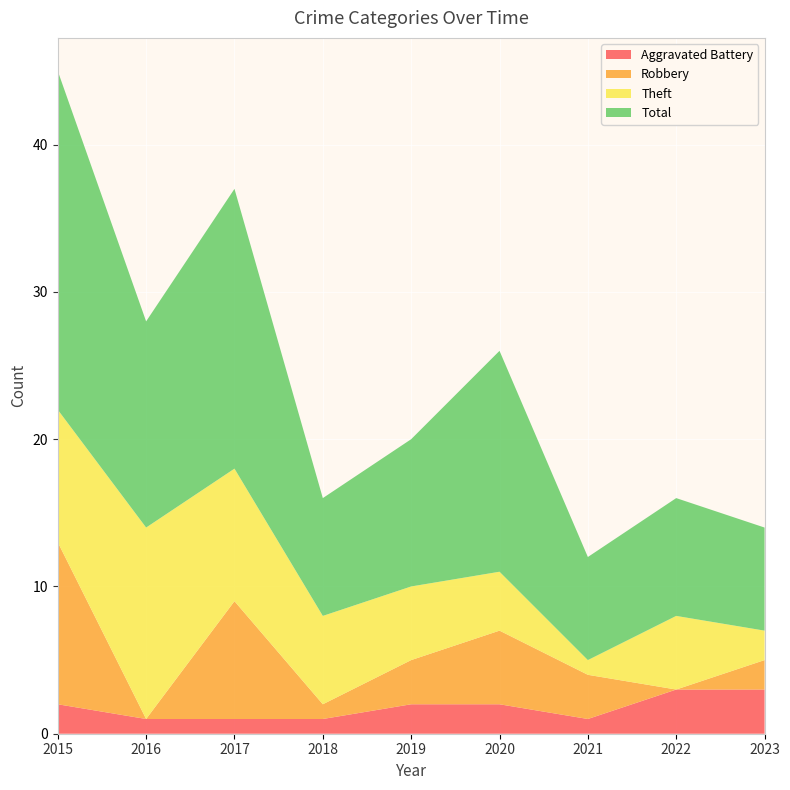

Reading left to right, what are all the values shown in this chart?

Aggravated Battery: 2	1	1	1	2	2	1	3	3
Robbery: 11	0	8	1	3	5	3	0	2
Theft: 9	13	9	6	5	4	1	5	2
Total: 23	14	19	8	10	15	7	8	7